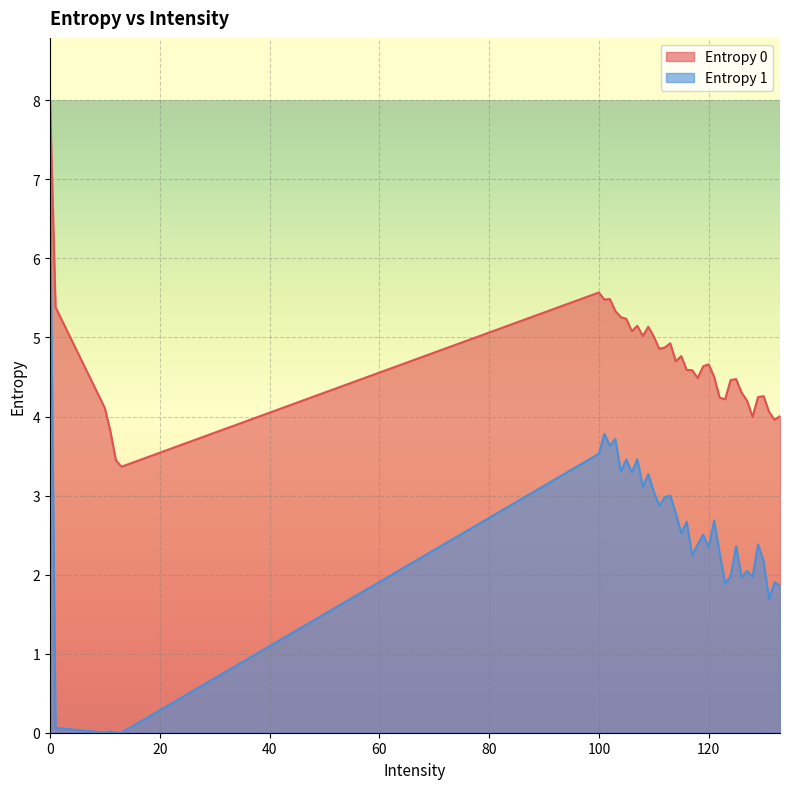

What is the highest value of the Entropy 0 series?

8.0